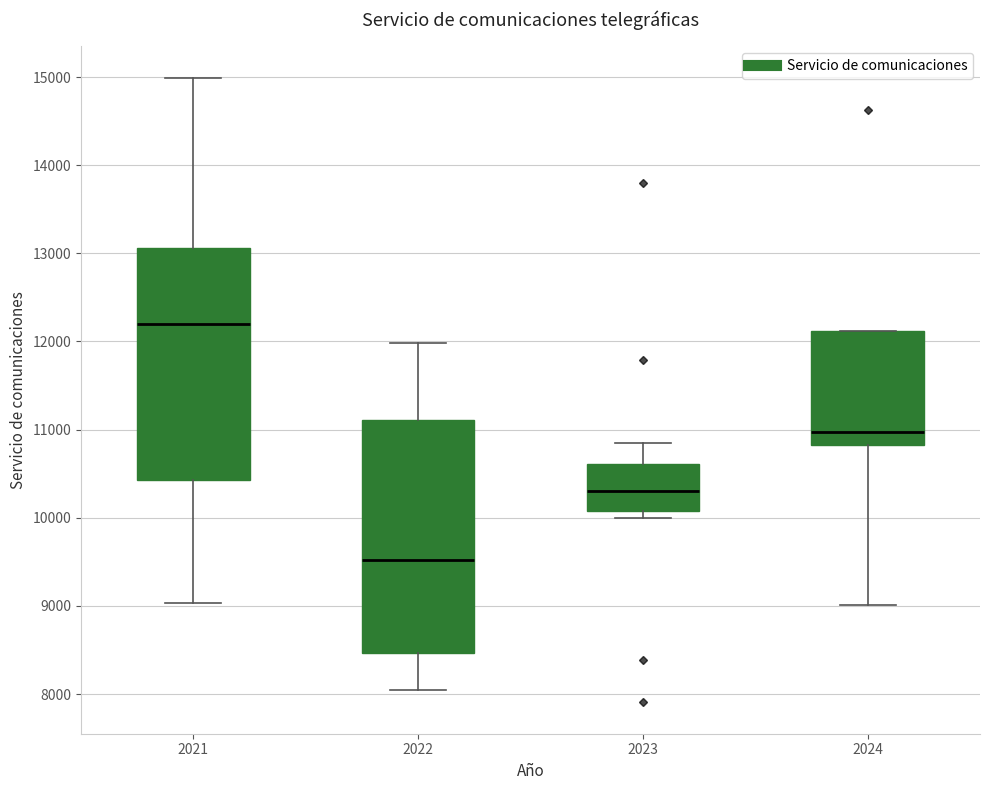

Reading left to right, transcribe this box plot: for each box, give where its median line is, the range the box spans, and where its two whiskers end, as read against the y-axis. The values are not printed on the chart, so give them approximately, as read against the axis.

2021: median 12200, box 10400 to 13100, whiskers 9000 to 15000
2022: median 9500, box 8500 to 11100, whiskers 8000 to 12000
2023: median 10300, box 10100 to 10600, whiskers 10000 to 10800
2024: median 11000, box 10800 to 12100, whiskers 9000 to 12100